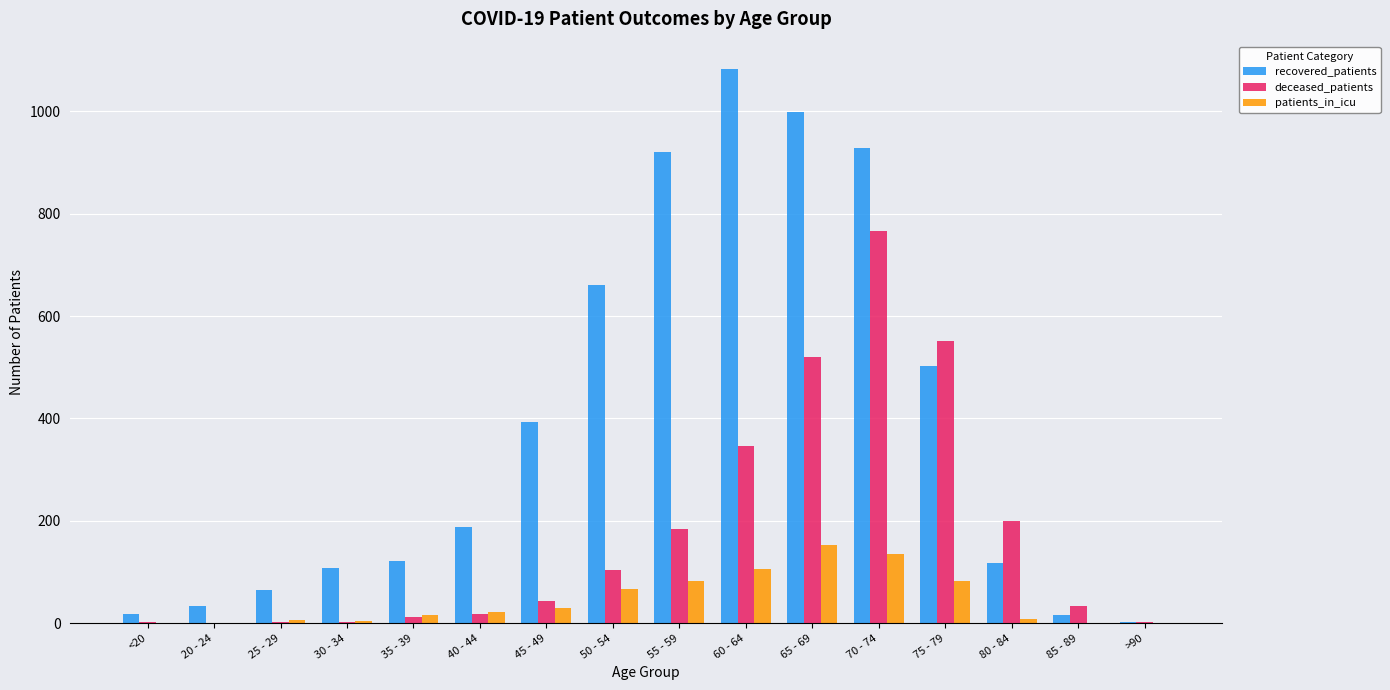

At which category is the sum across all series the highest?

70 - 74